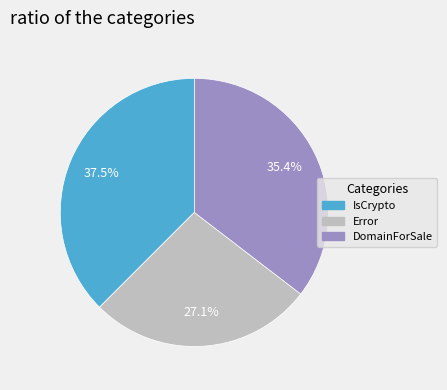

The Error slice represents 22% of the pie. True or false?

False